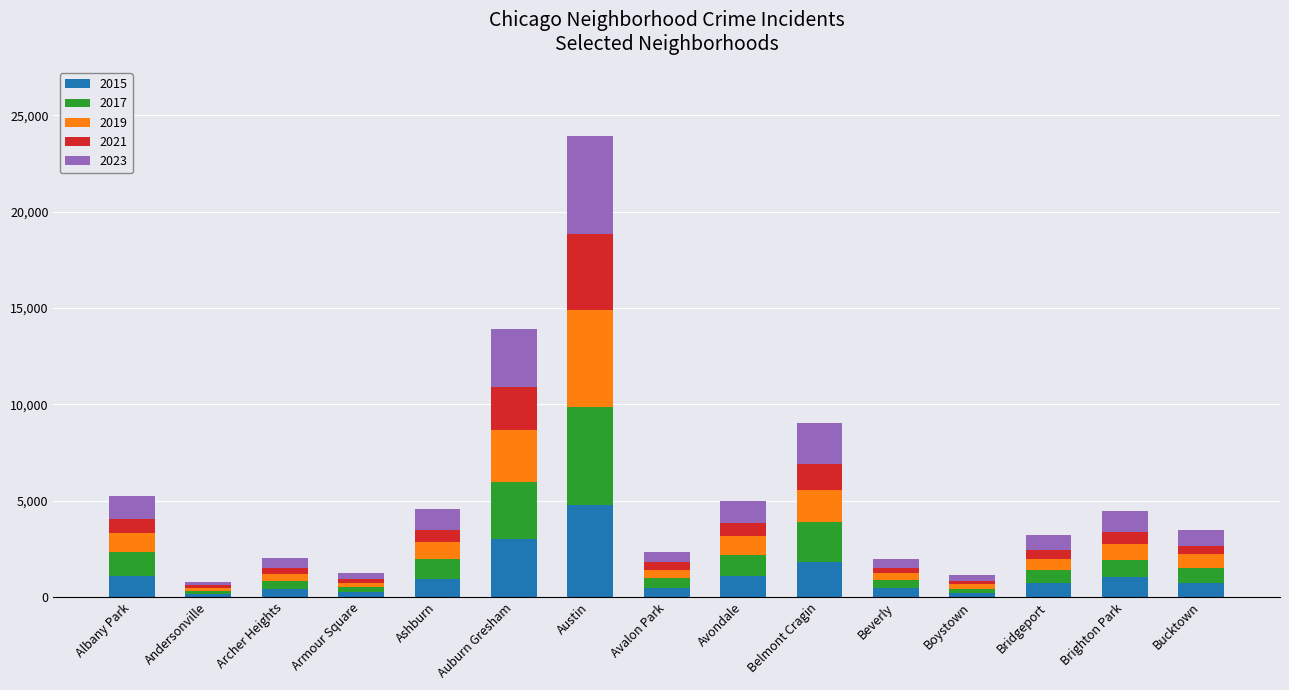

How many values in the 2015 series are below 720?

7